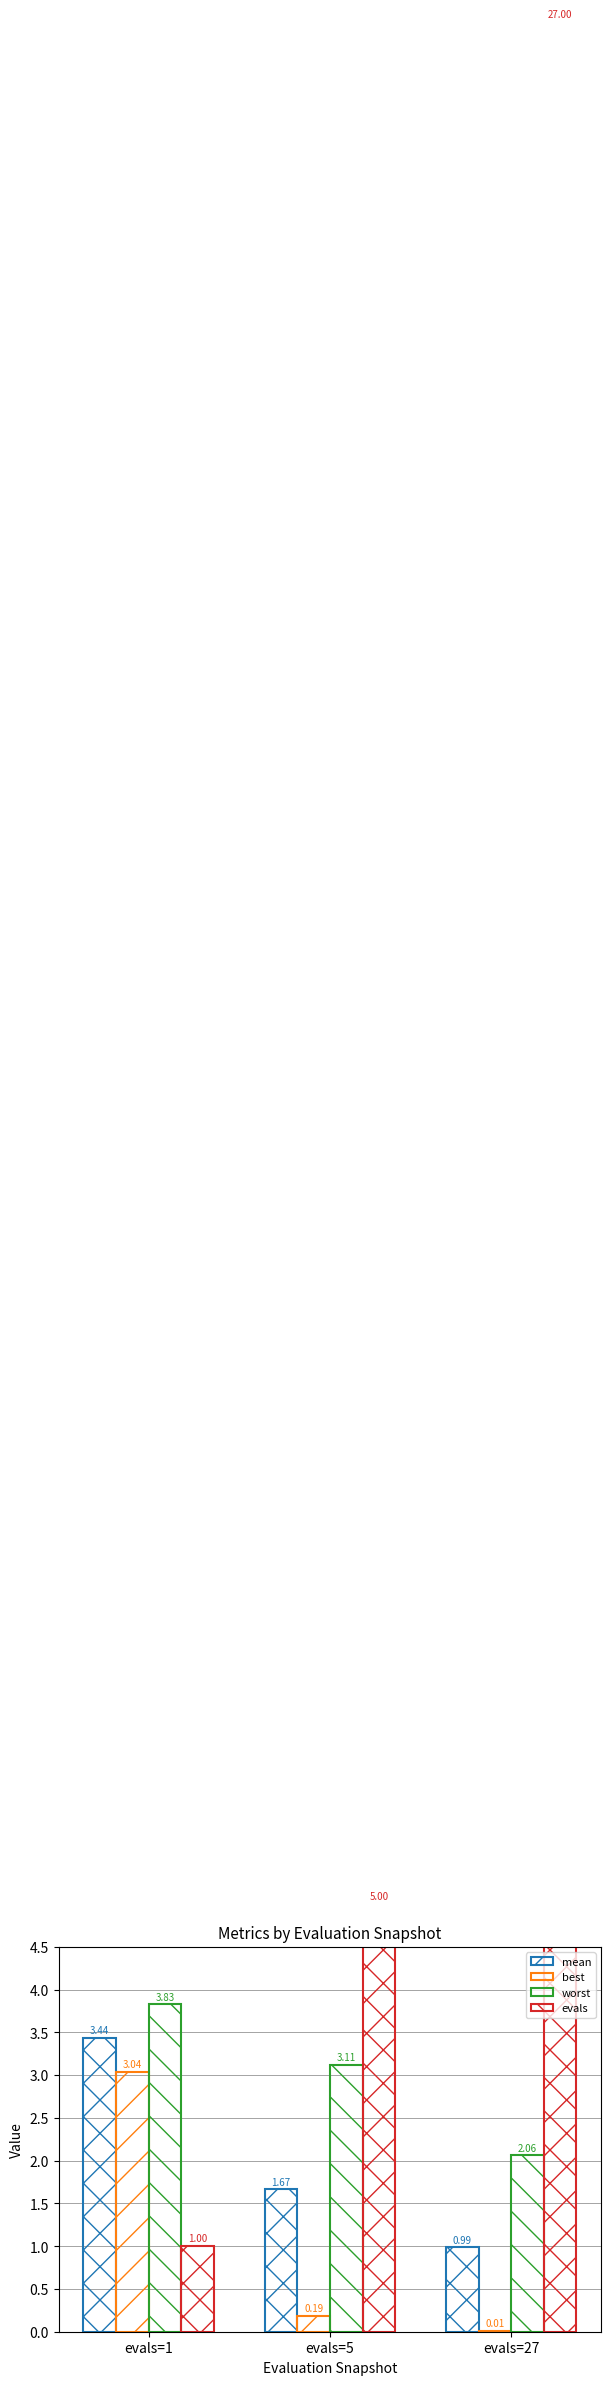

Reading left to right, what are all the values shown in this chart?

mean: 3.4	1.7	1.0
best: 3.0	0.2	0.0
worst: 3.8	3.1	2.1
evals: 1.0	5.0	27.0